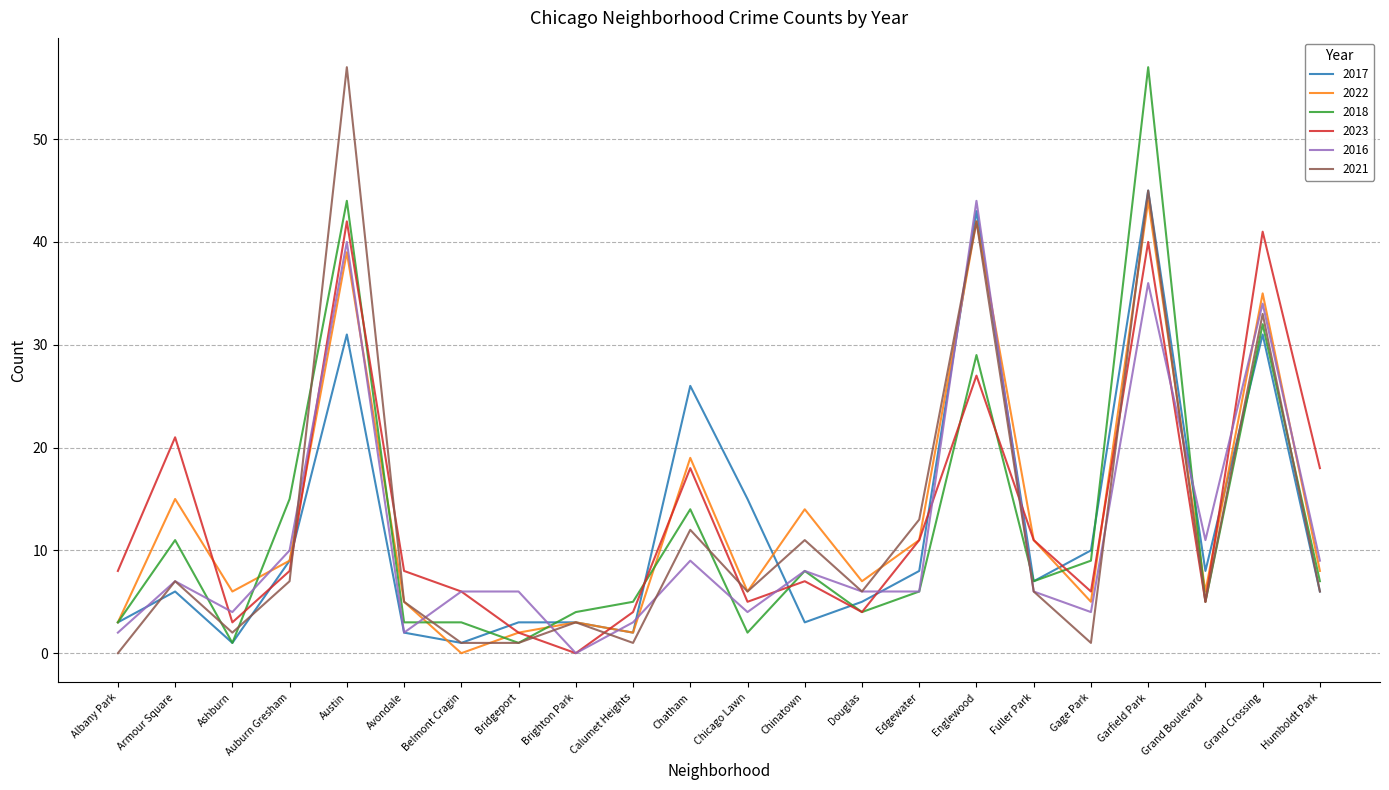

True or false: 2021 and 2017 intersect in this chart.

True